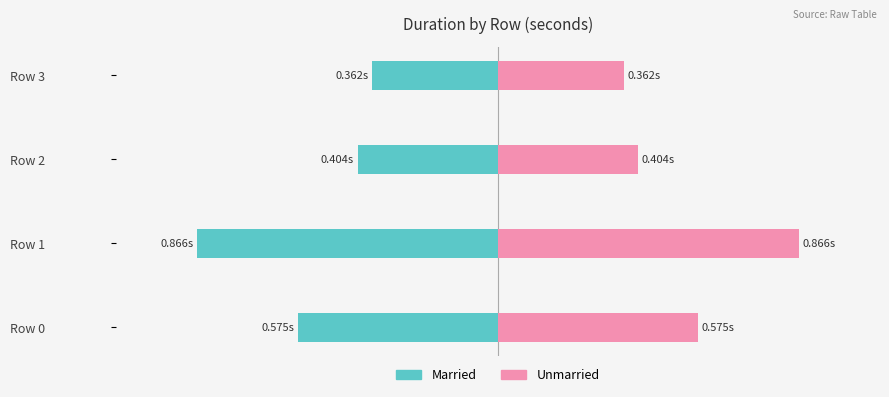

How many data points does each series have?

4